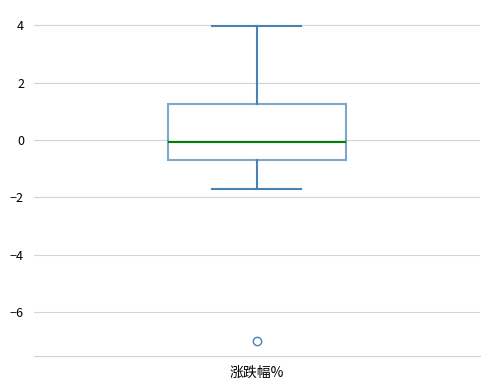

Transcribe this box plot: give where the median line is, the range the box spans, and where the two whiskers end, as read against the y-axis. The values are not printed on the chart, so give them approximately, as read against the axis.

median 0.0, box -0.8 to 1.2, whiskers -1.6 to 4.0